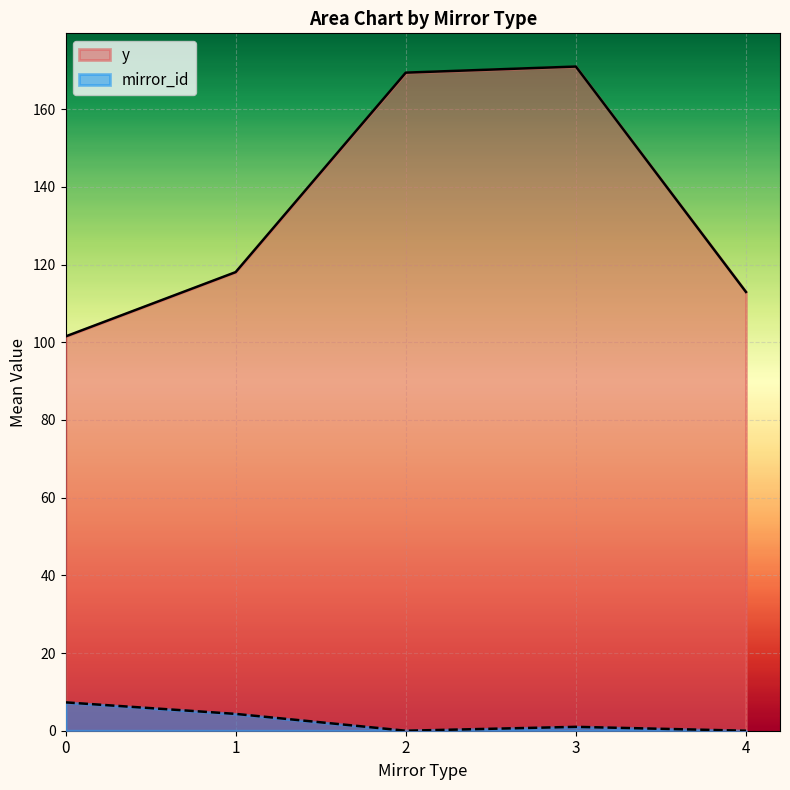

True or false: y and mirror_id intersect in this chart.

False